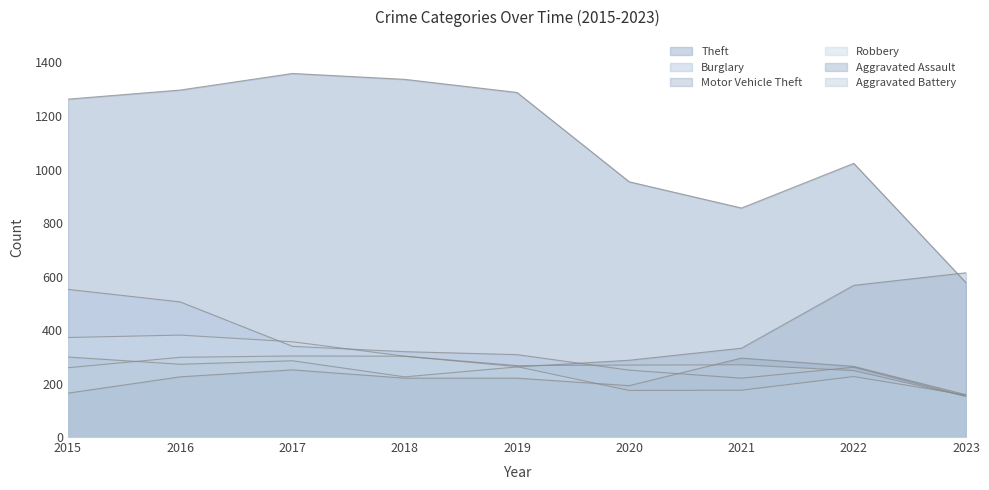

Where do Motor Vehicle Theft and Robbery first cross each other?

2019 and 2020